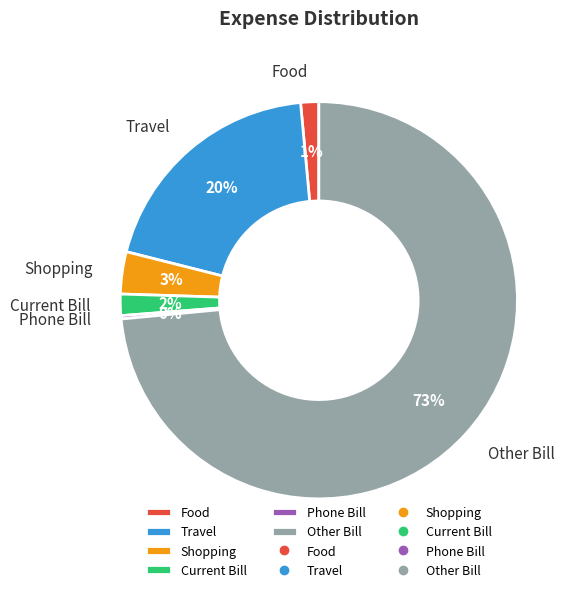

The Food slice represents 1% of the pie. True or false?

True